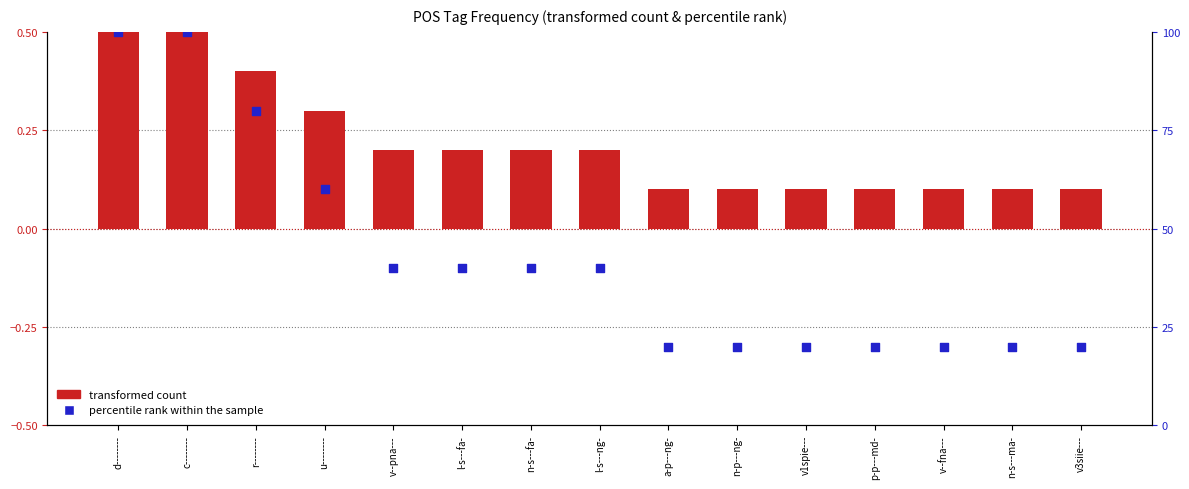

At how many categories does at least one series exceed 36?

8